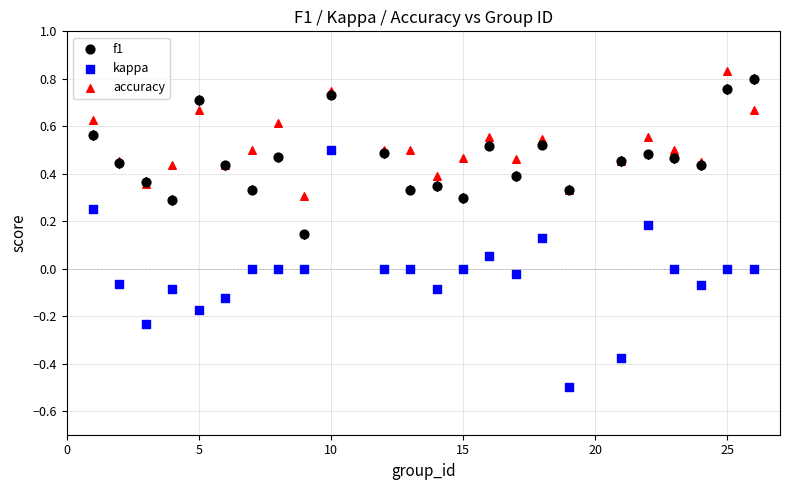

Which series contains the lowest Y value?

kappa